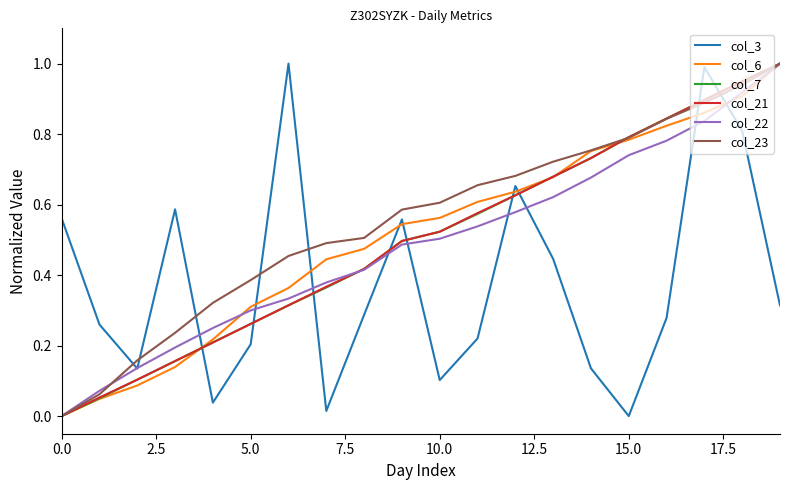

Which series ends up on top after the final intersection of col_3 and col_6?

col_6